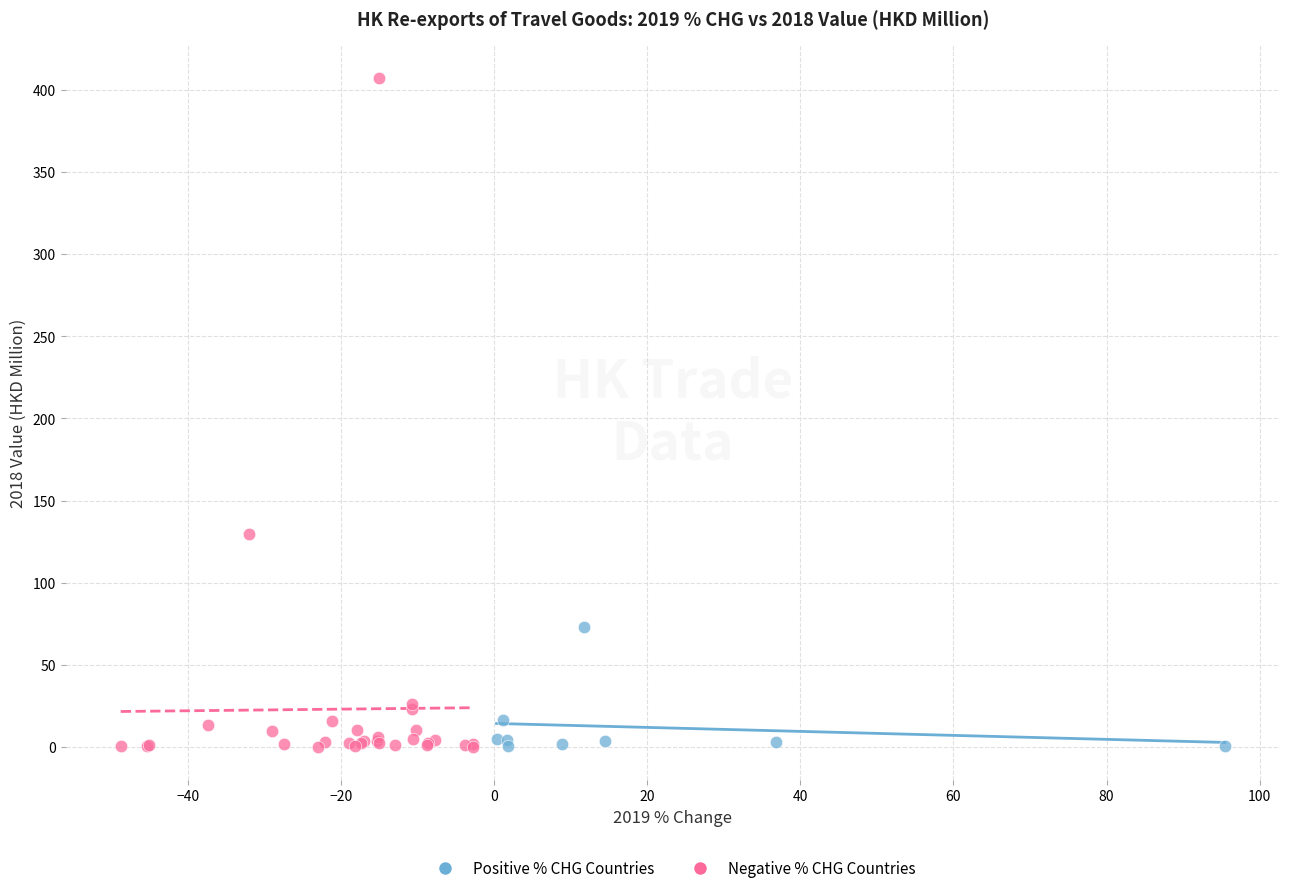

What are all the series names shown in the legend?

Positive % CHG Countries, Negative % CHG Countries